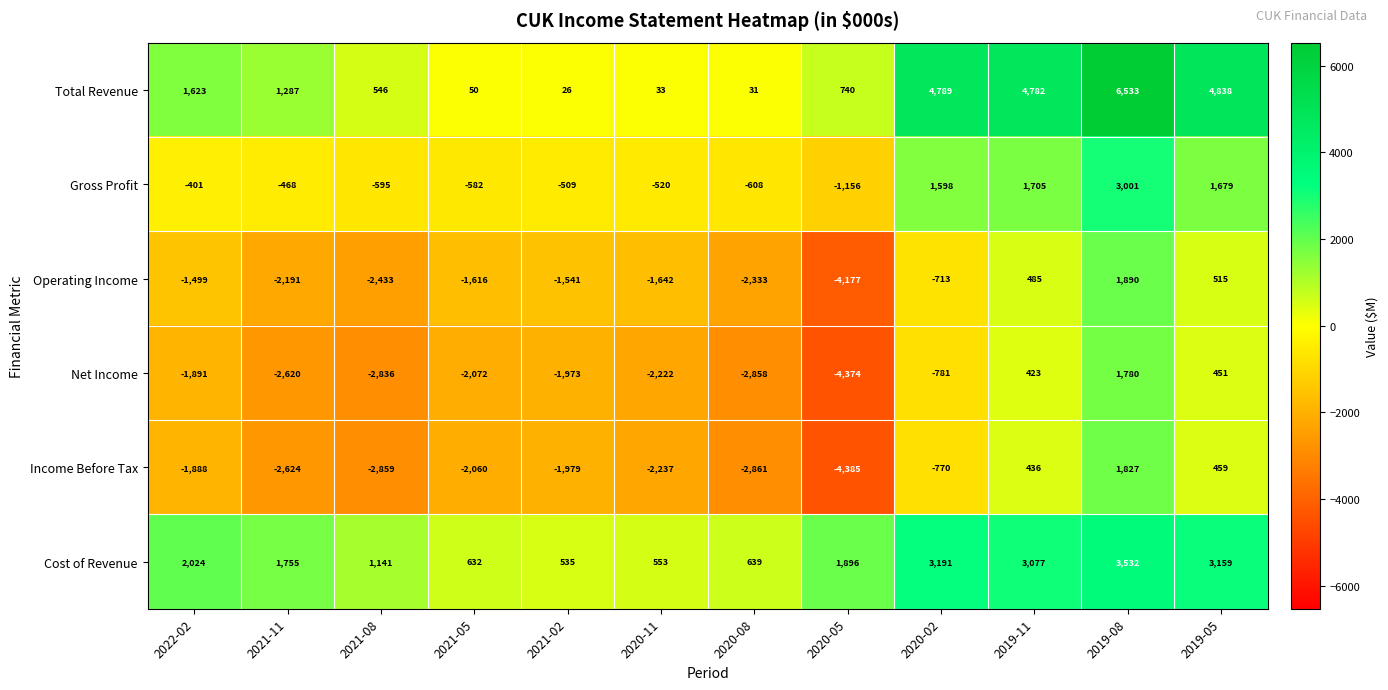

Is it true that Income Before Tax equals -2861 at 2020-08?

True